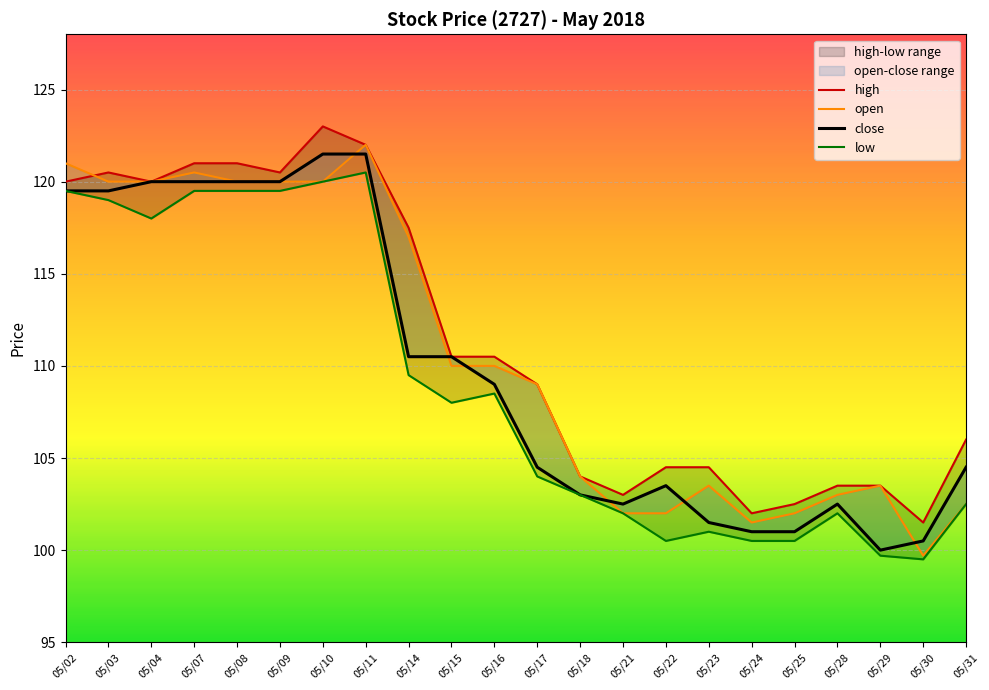

Which series has the largest total across all categories?

high